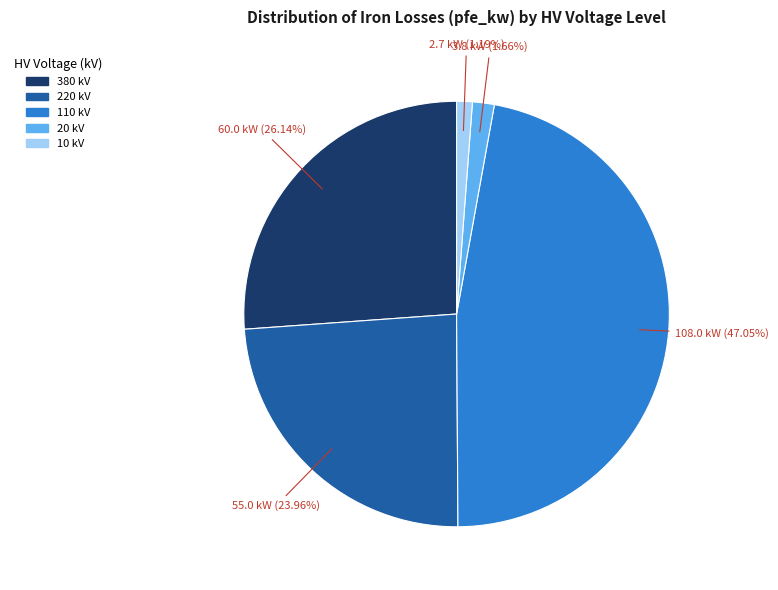

What is the ratio of the value at 10 kV to the value at 20 kV?

0.7